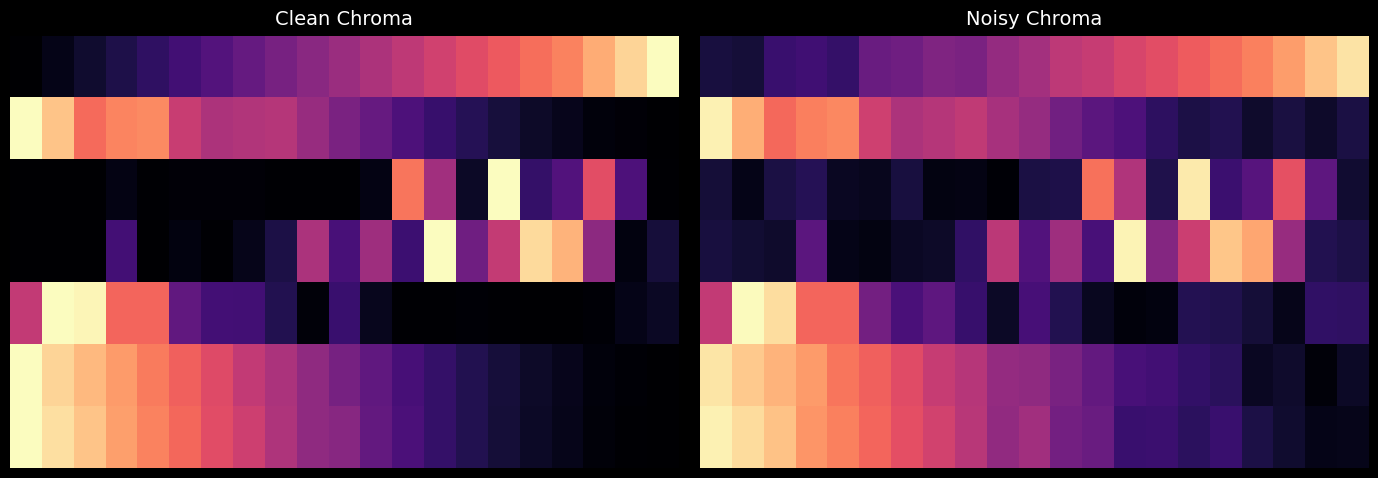

At how many categories does at least one series exceed 0?

21